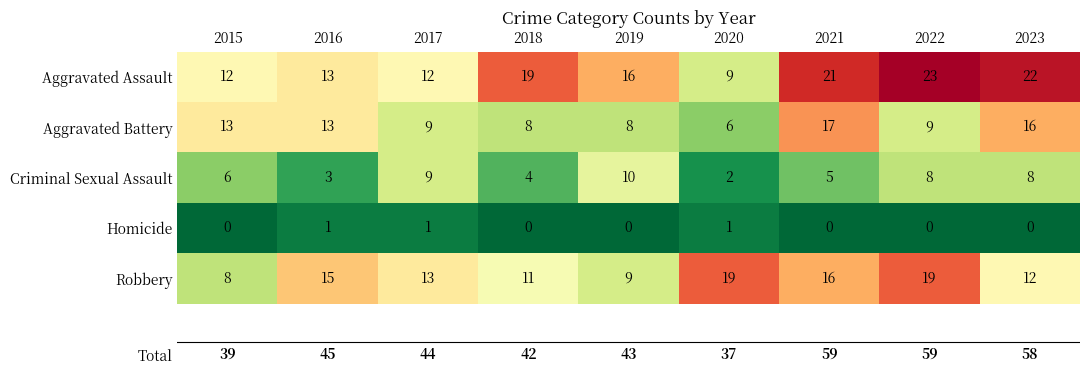

What is the greatest value displayed?

23